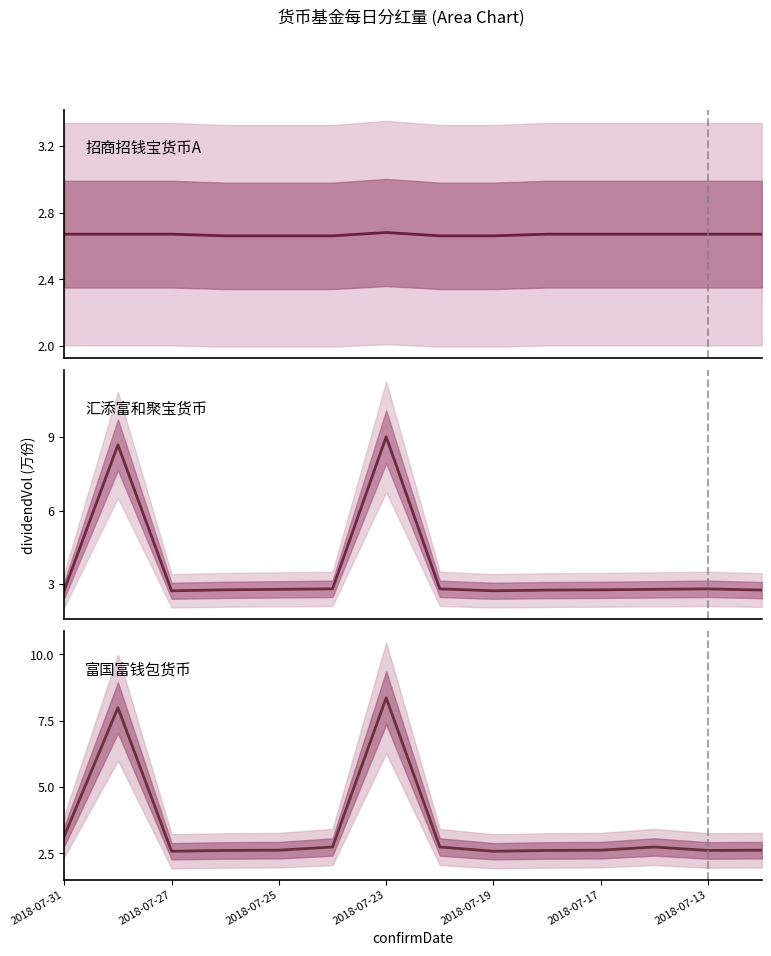

Is the value of 招商招钱宝货币A at 2018-07-20 greater than the value of 富国富钱包货币 at 2018-07-13?

Yes